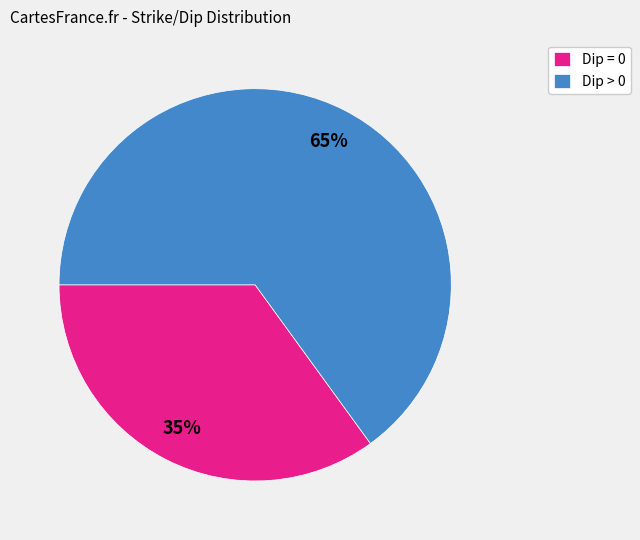

Approximately how many times larger is the value at Dip = 0 compared to Dip > 0?

0.5